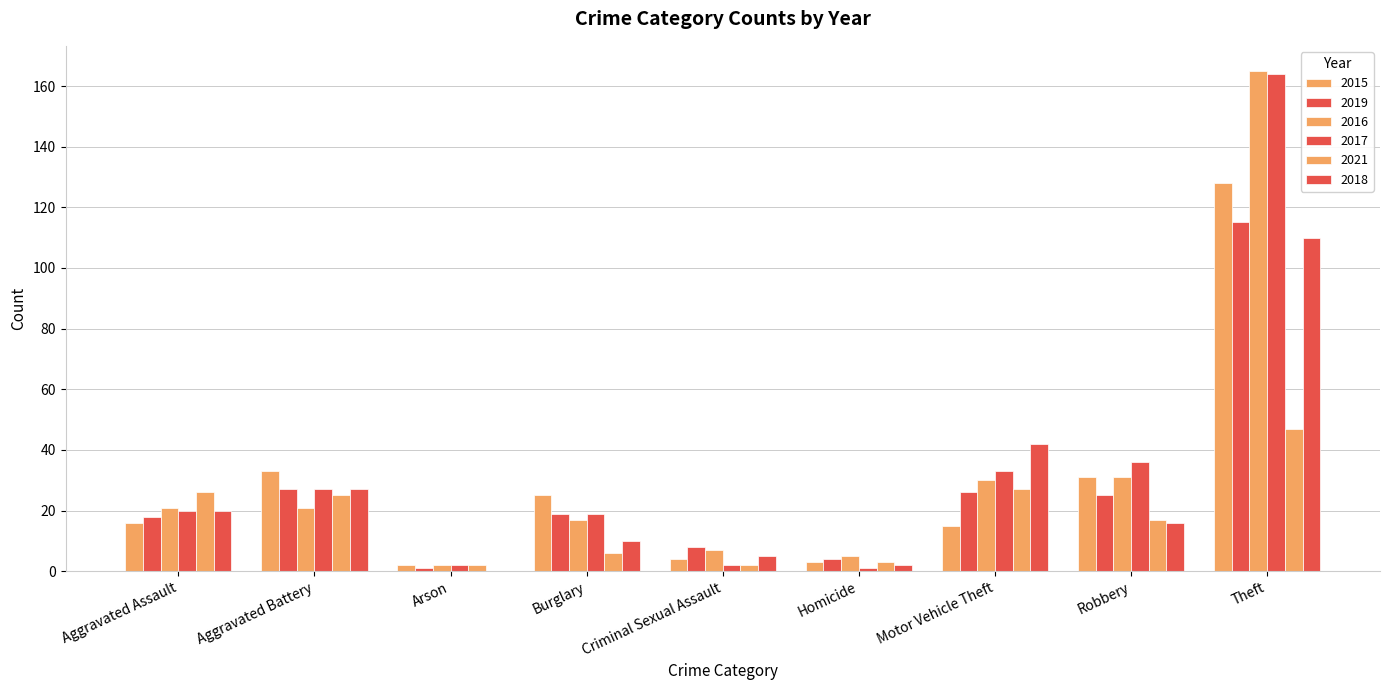

What is the spread (max minus min) of values at Motor Vehicle Theft?

27